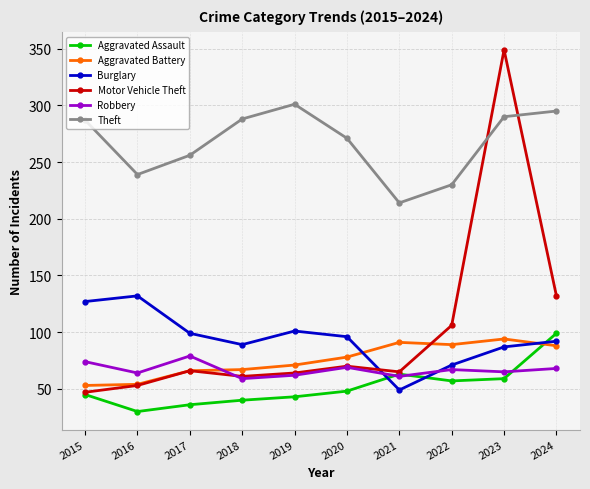

How many data points in Aggravated Assault are less than 48?

5